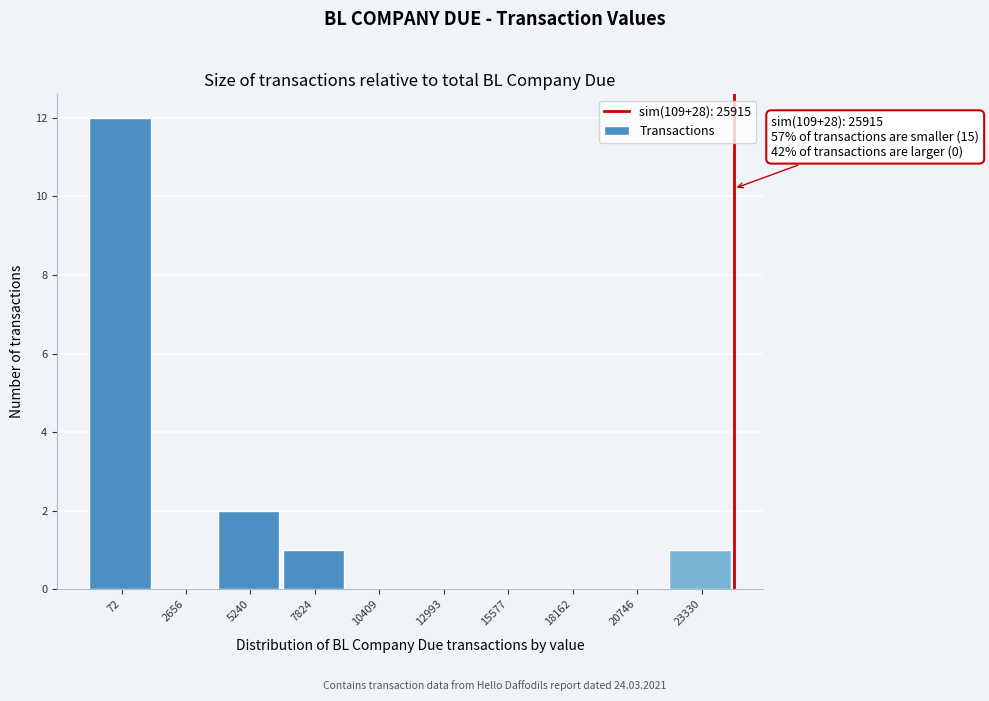

Reading right to left, extract all data points from this chart.

23330=1	20746=0	18162=0	15577=0	12993=0	10409=0	7824=1	5240=2	2656=0	72=12